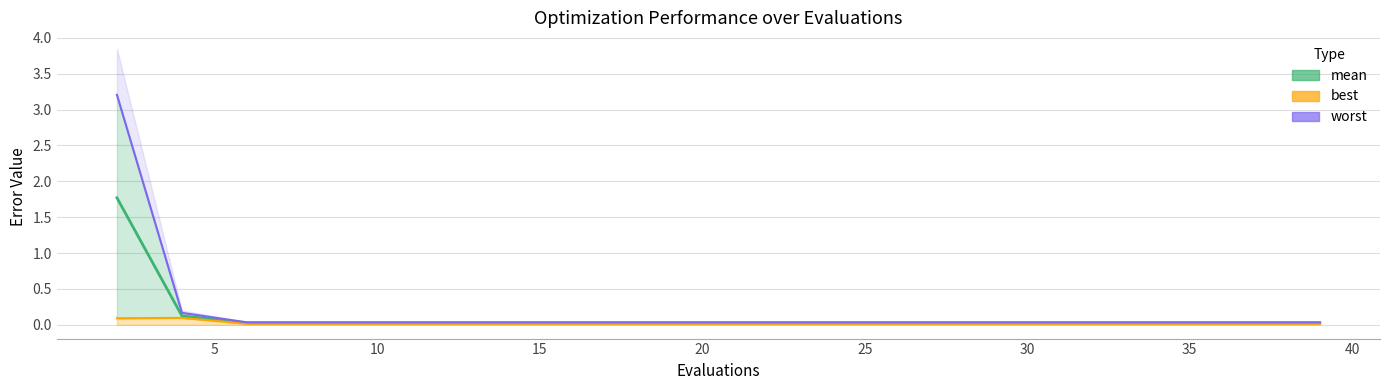

Which series has the largest total across all categories?

worst